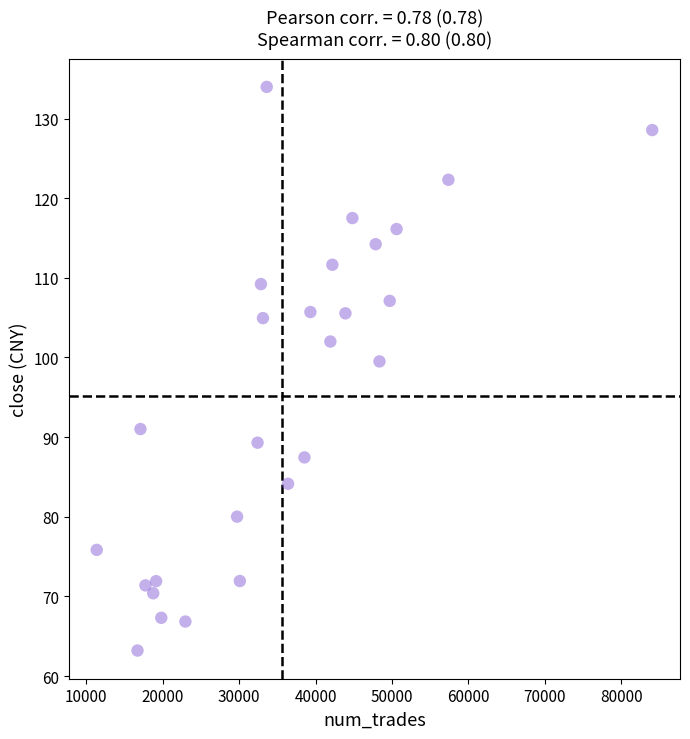

What Y value in the scatter plot is closest to 98?

99.5